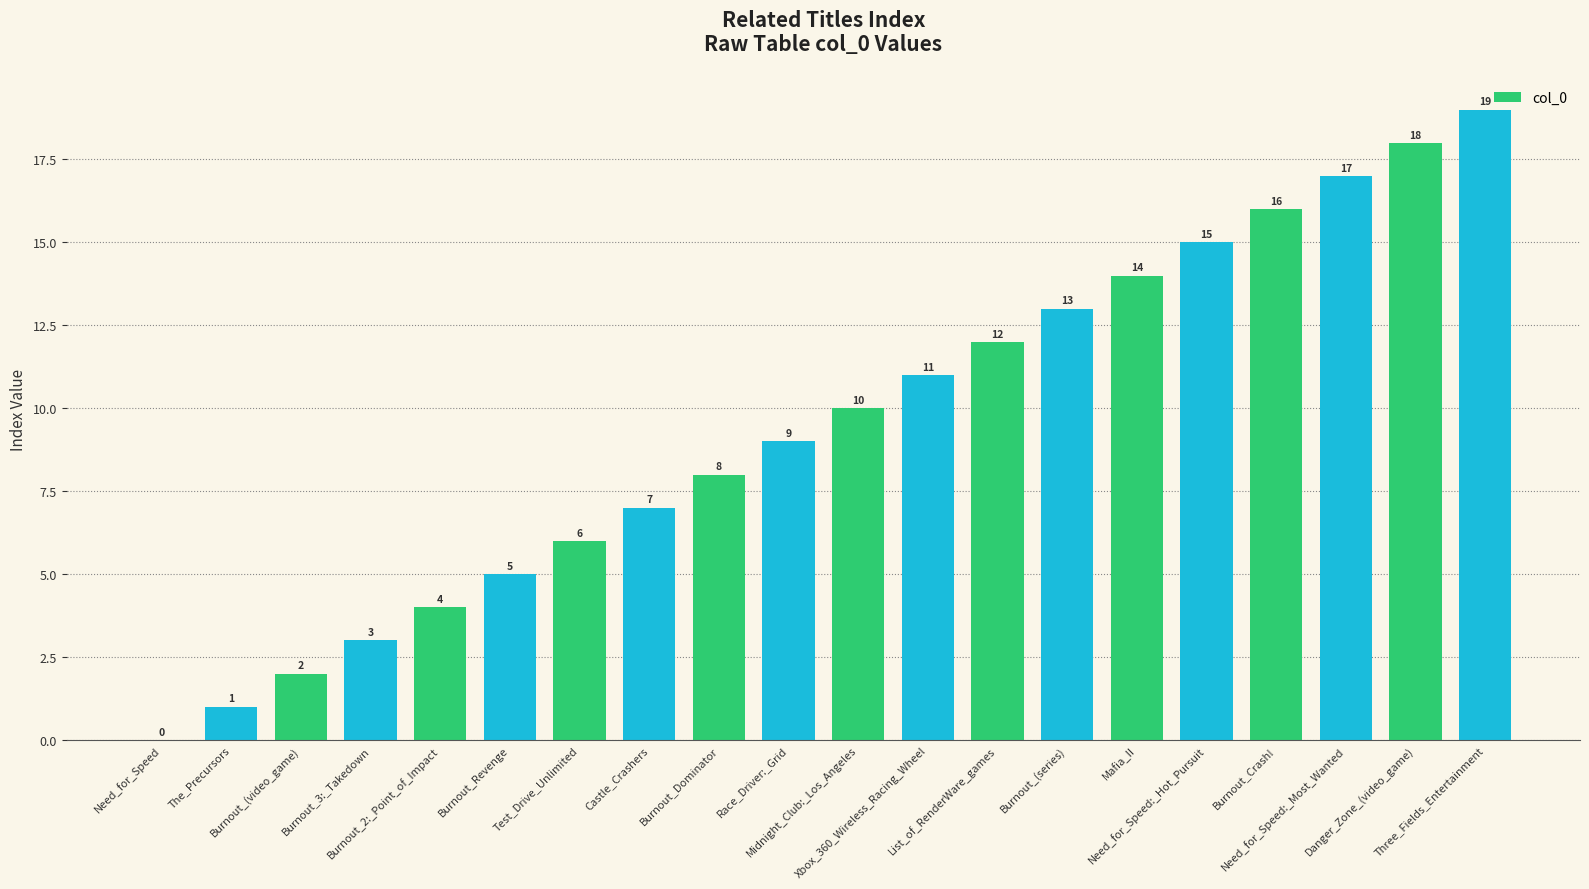

What is the change in value from Race_Driver:_Grid to Three_Fields_Entertainment?

+10